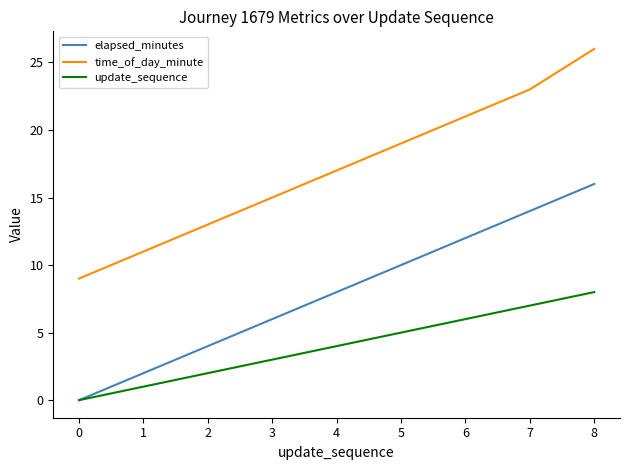

True or false: time_of_day_minute has more than 1 points higher than both neighbors.

False